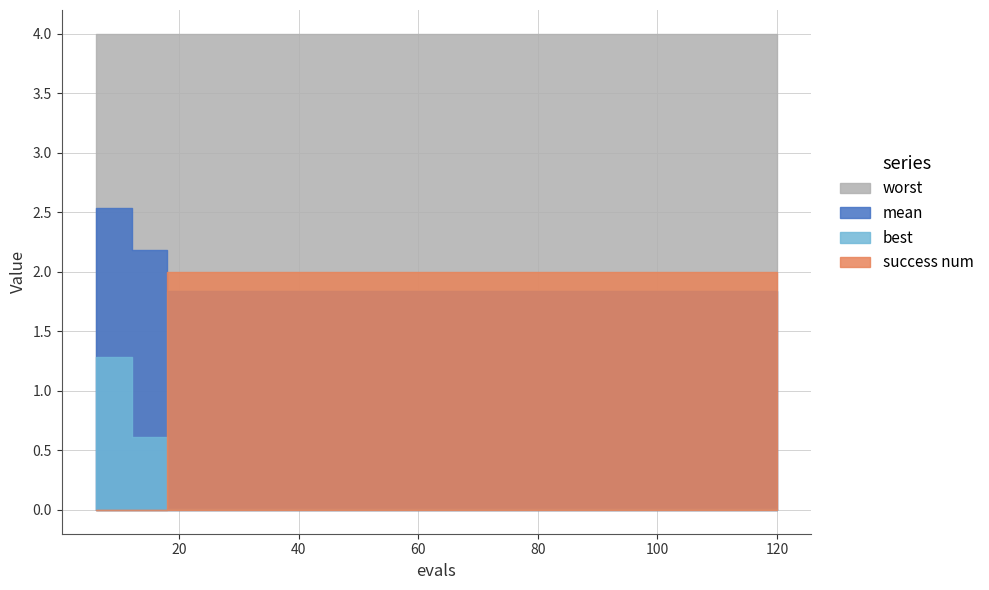

True or false: success num and best cross at least once.

True